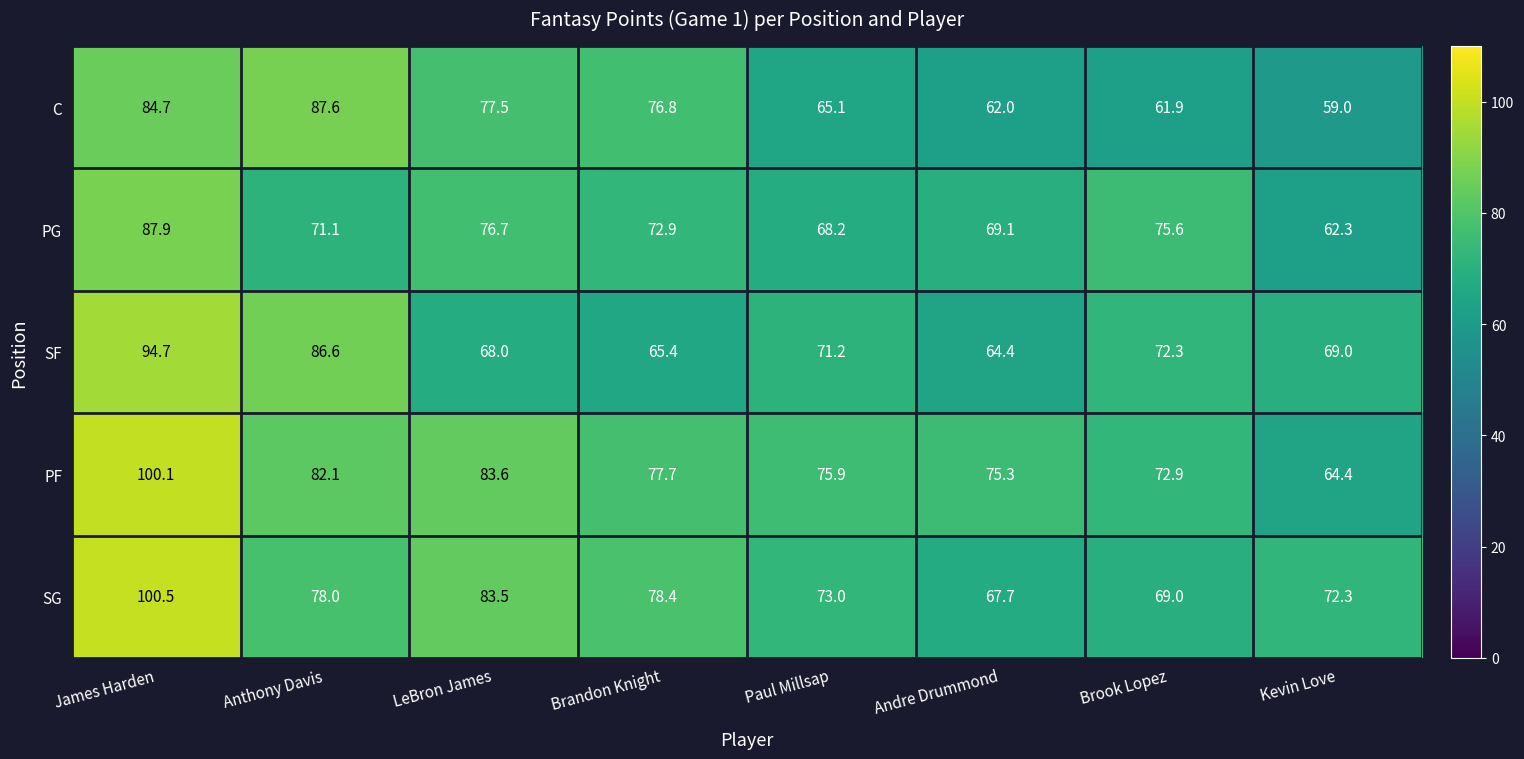

Which category has the highest value in the SG series?

James Harden